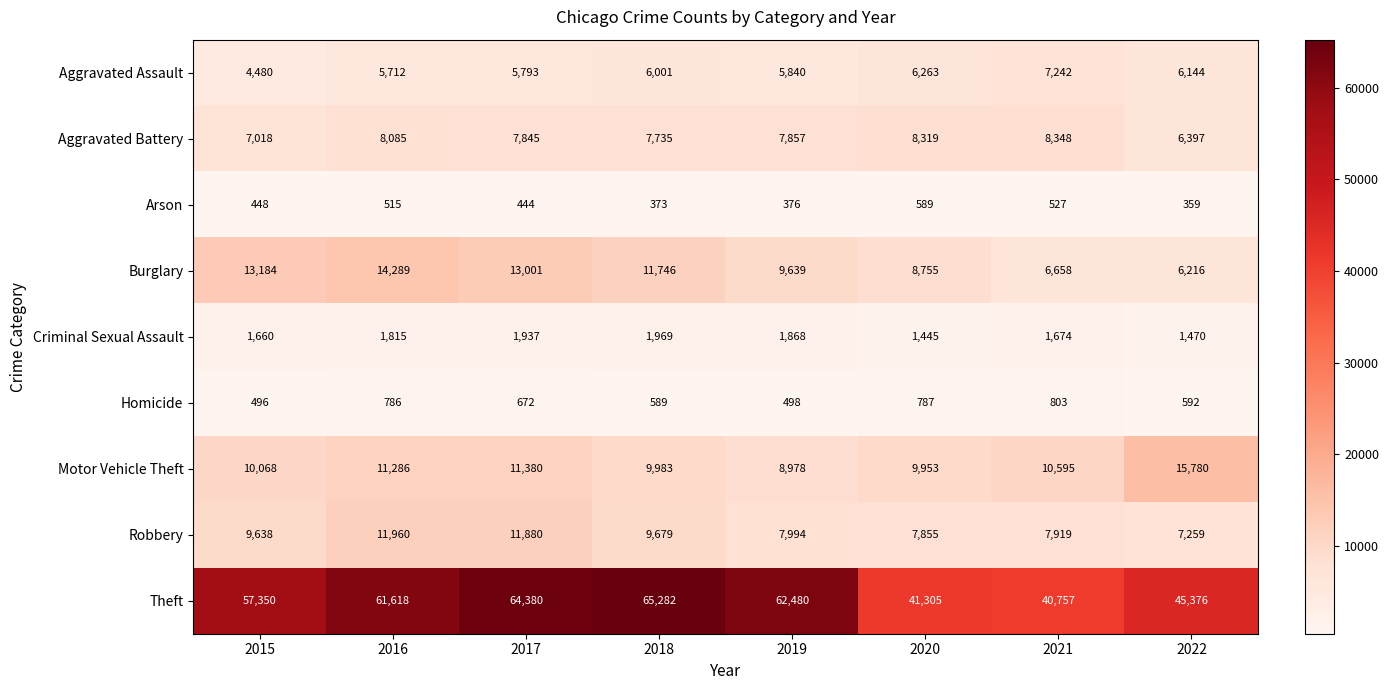

What is the maximum value for Burglary?

14289